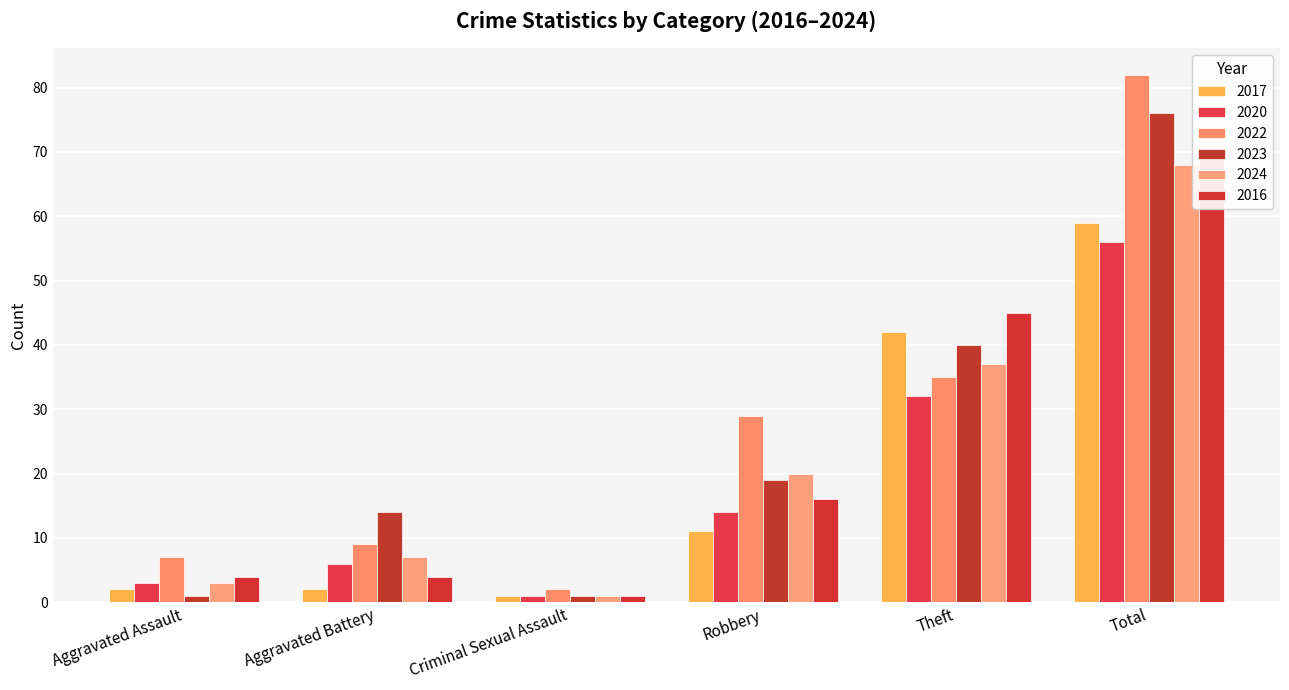

What is the smallest value displayed?

1